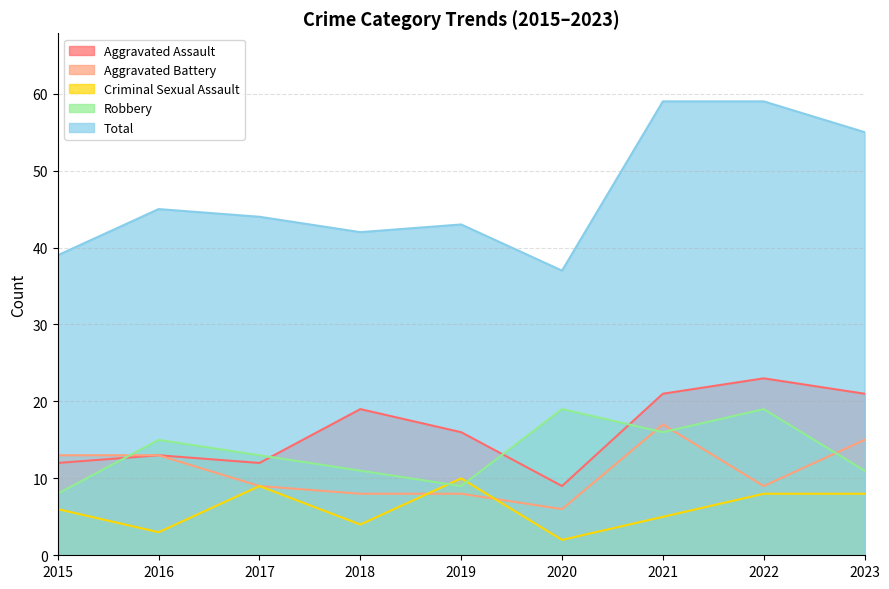

At which label is Aggravated Assault closest to 16?

2019